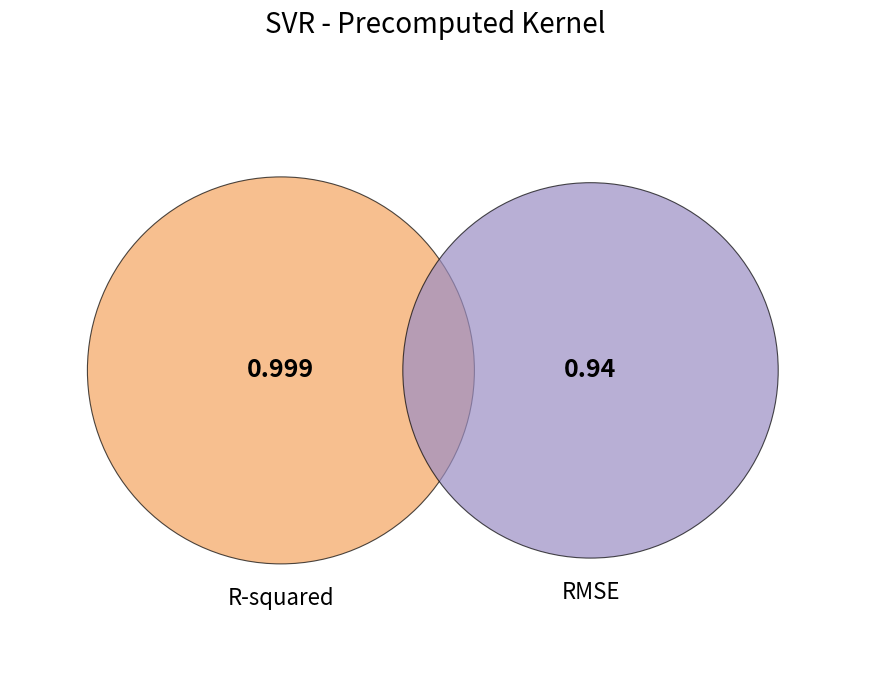

To the nearest percent, what percentage of the pie is R-squared?

52%